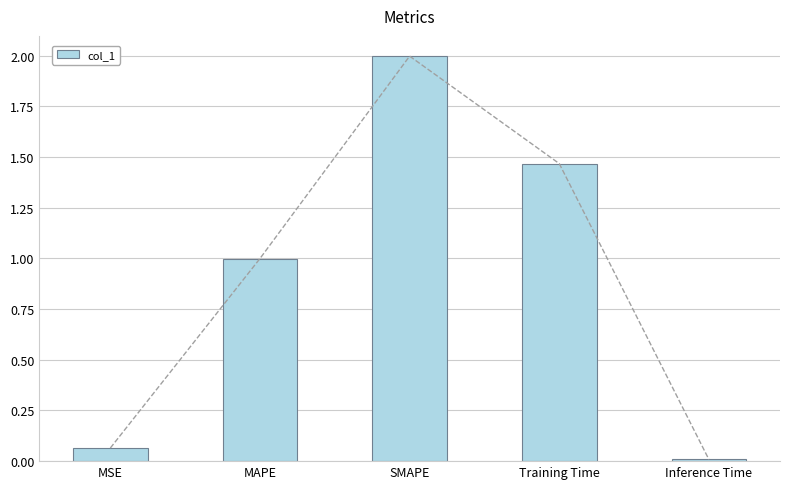

What is the ratio of the value at MAPE to the value at SMAPE?

0.5